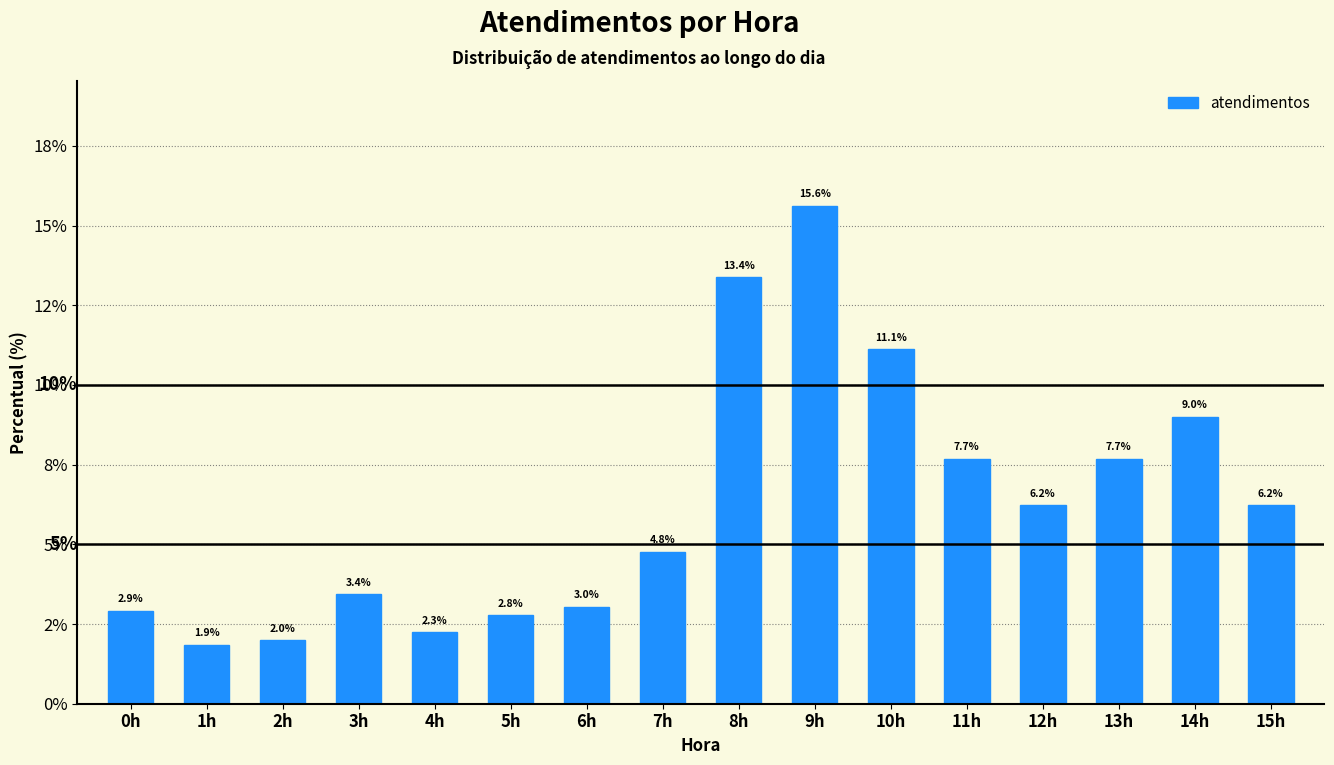

Does the chart contain any negative values?

No